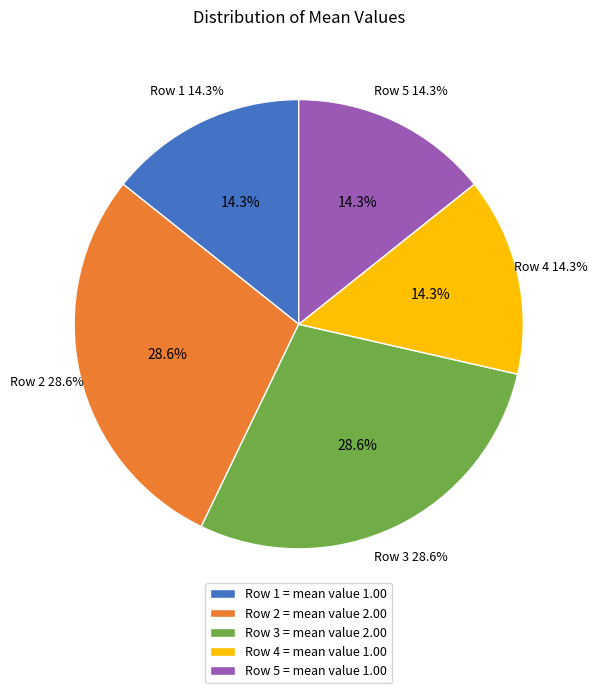

To the nearest percent, what percentage of the pie is Row 4?

14%